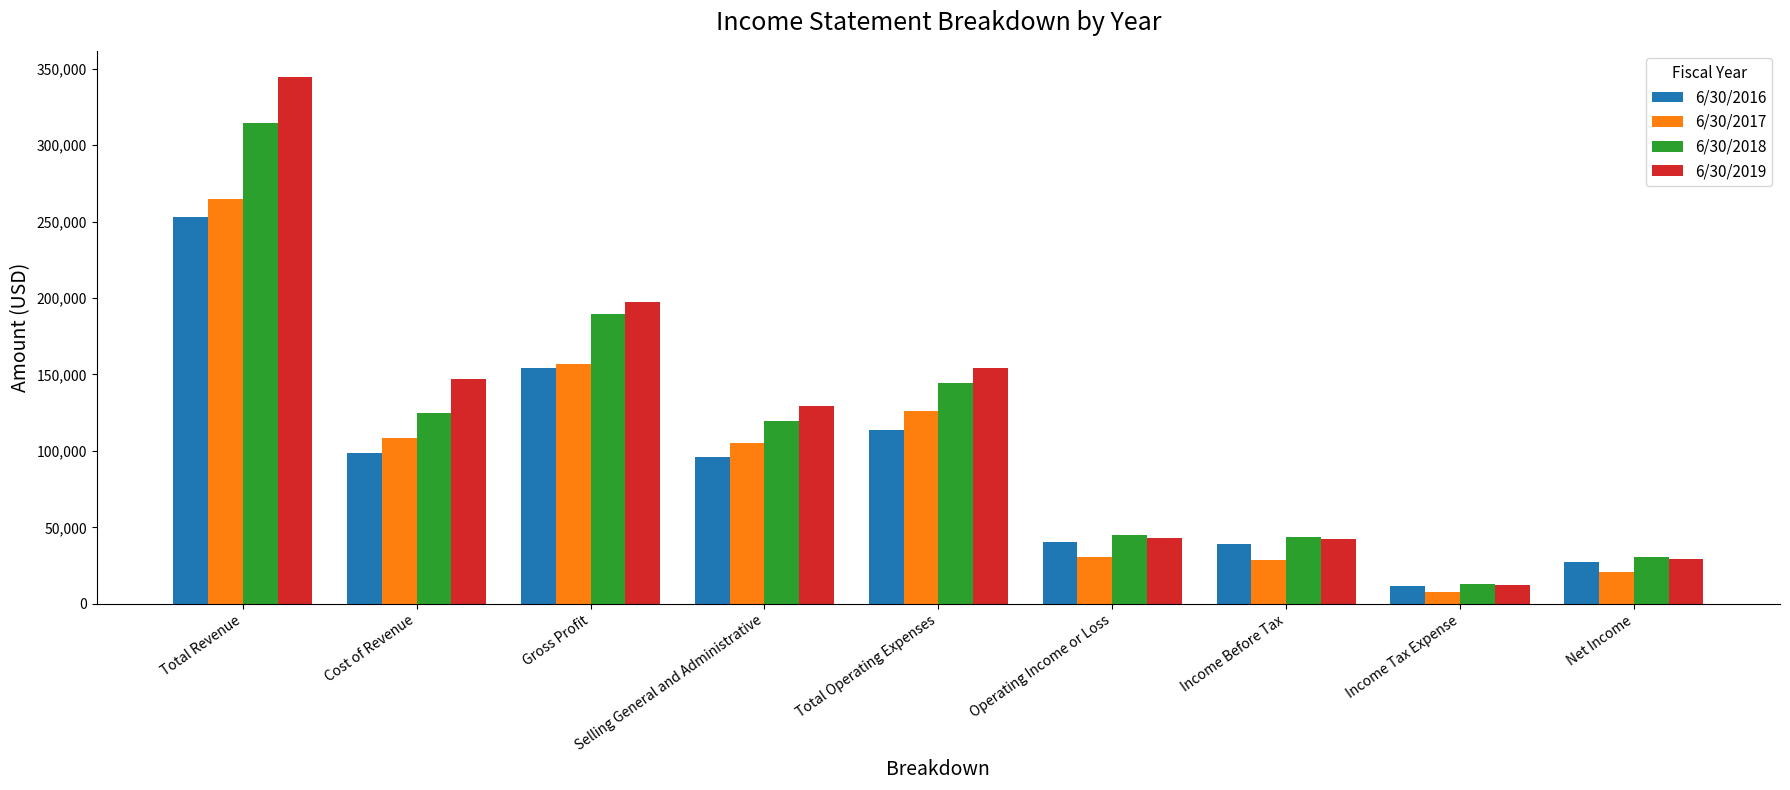

What is the total value across all series at Income Before Tax?

153846